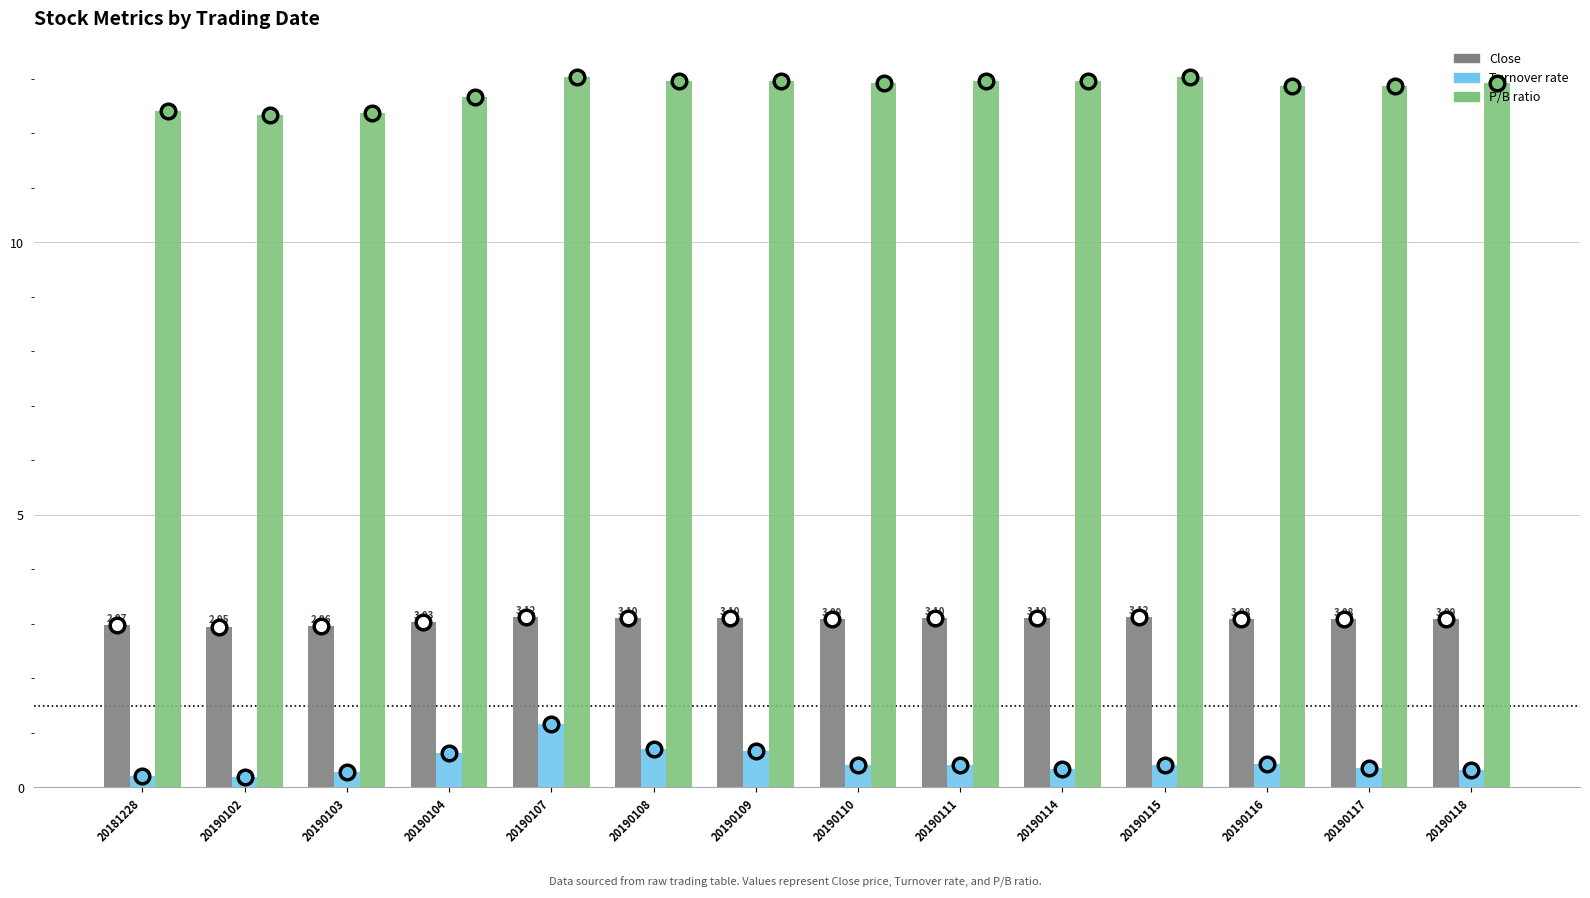

Does the chart contain stacked bars?

No